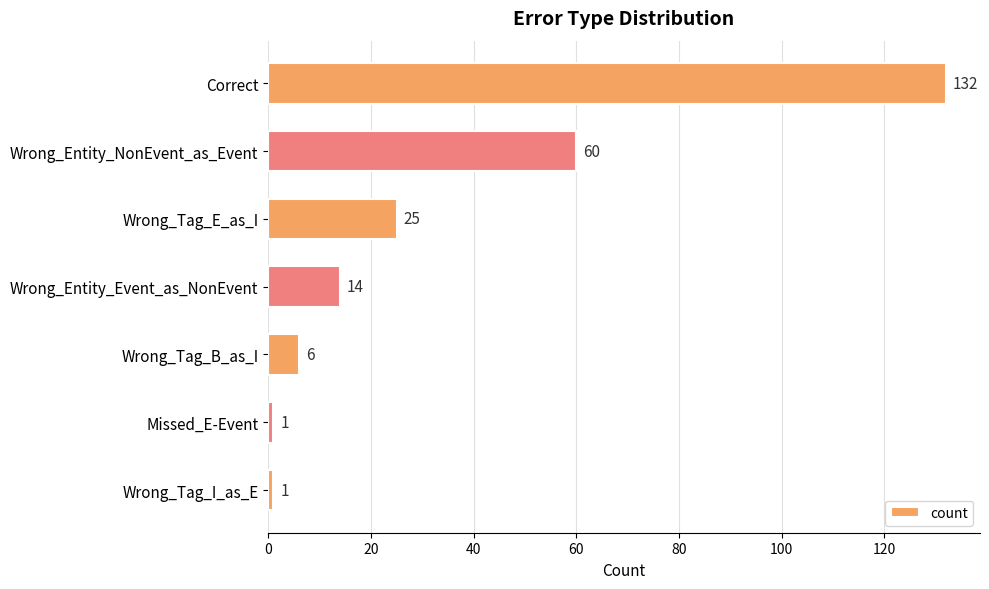

What is the change in value from Wrong_Entity_Event_as_NonEvent to Wrong_Tag_I_as_E?

-13